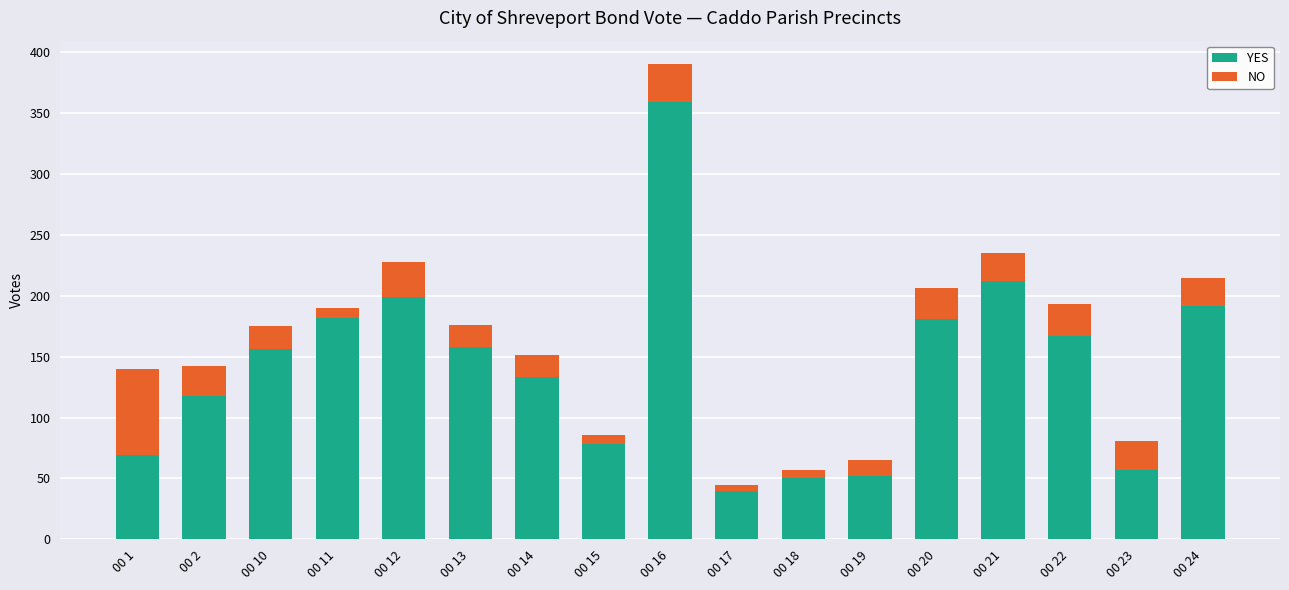

At which category is the sum across all series the highest?

00 16